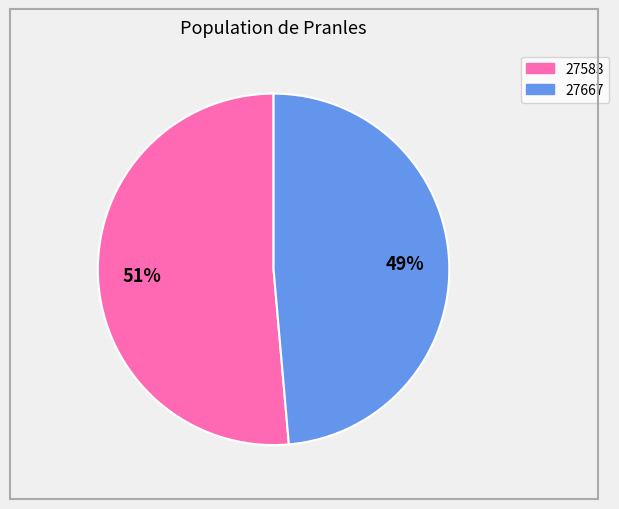

Count the number of slices in the pie.

2